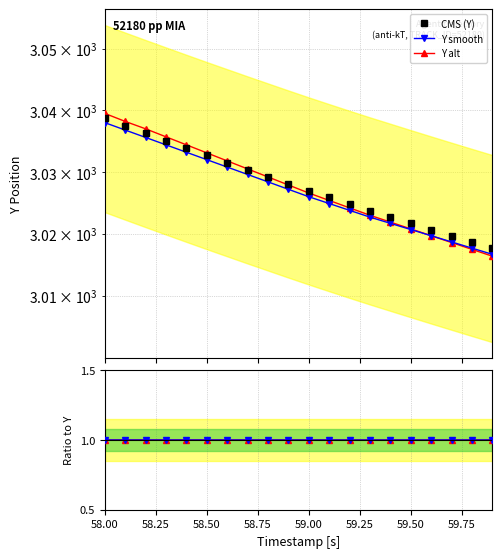

True or false: Y smooth / Y and Y alt intersect in this chart.

False